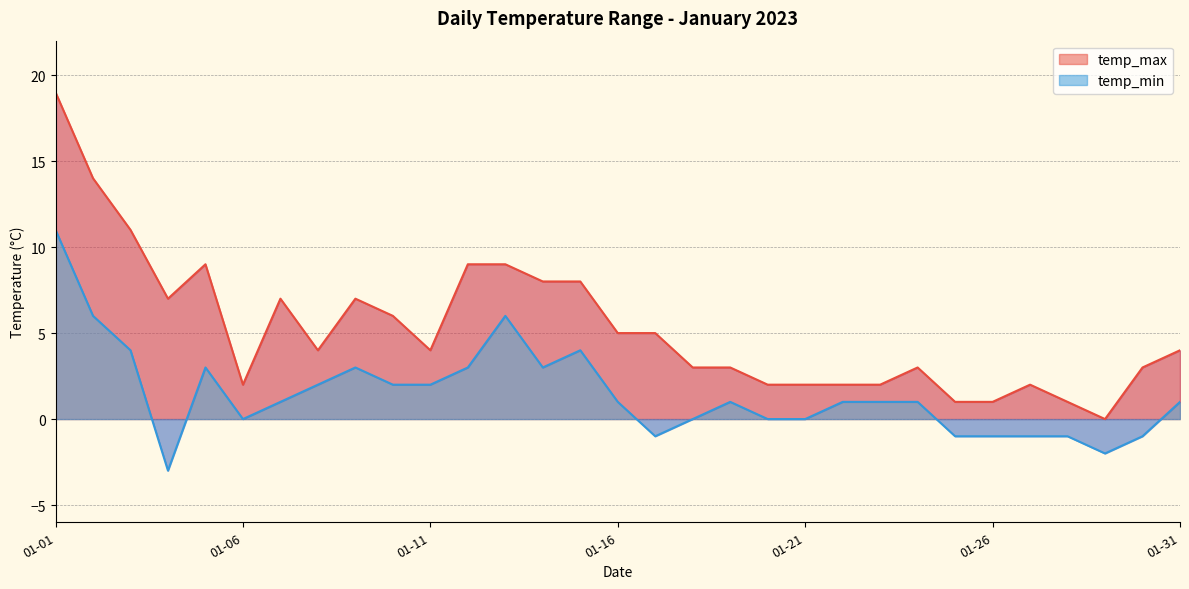

Which series has the widest spread of values?

temp_max